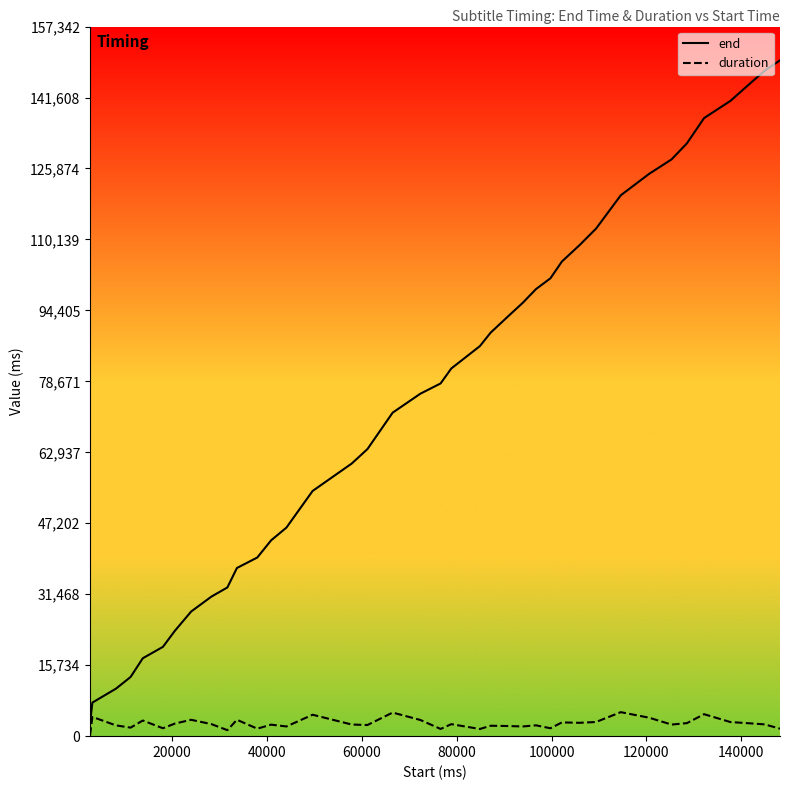

What is the maximum value shown in the chart?

149850